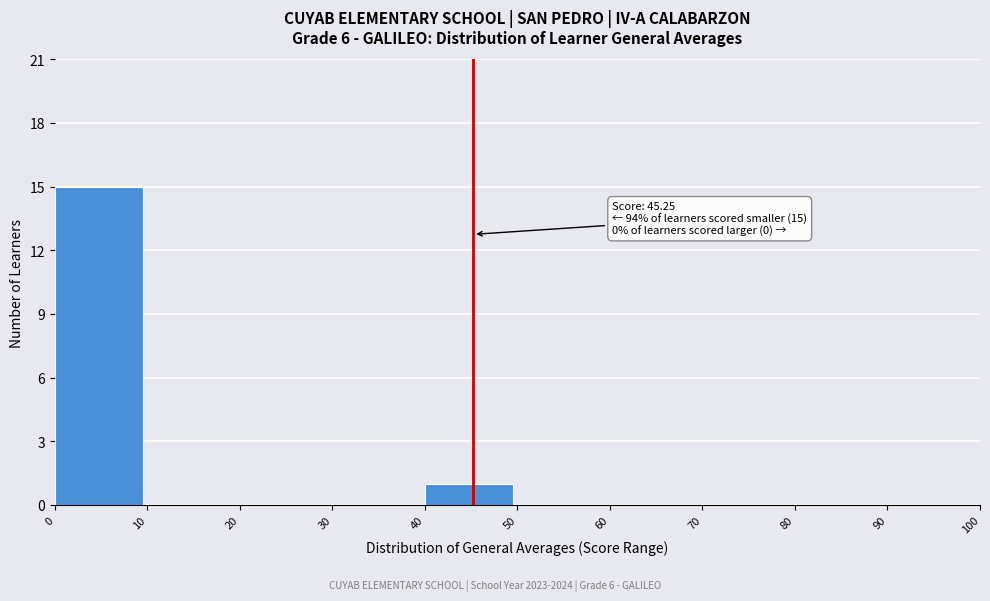

Which range on the x-axis has the tallest bar?

0 to 10